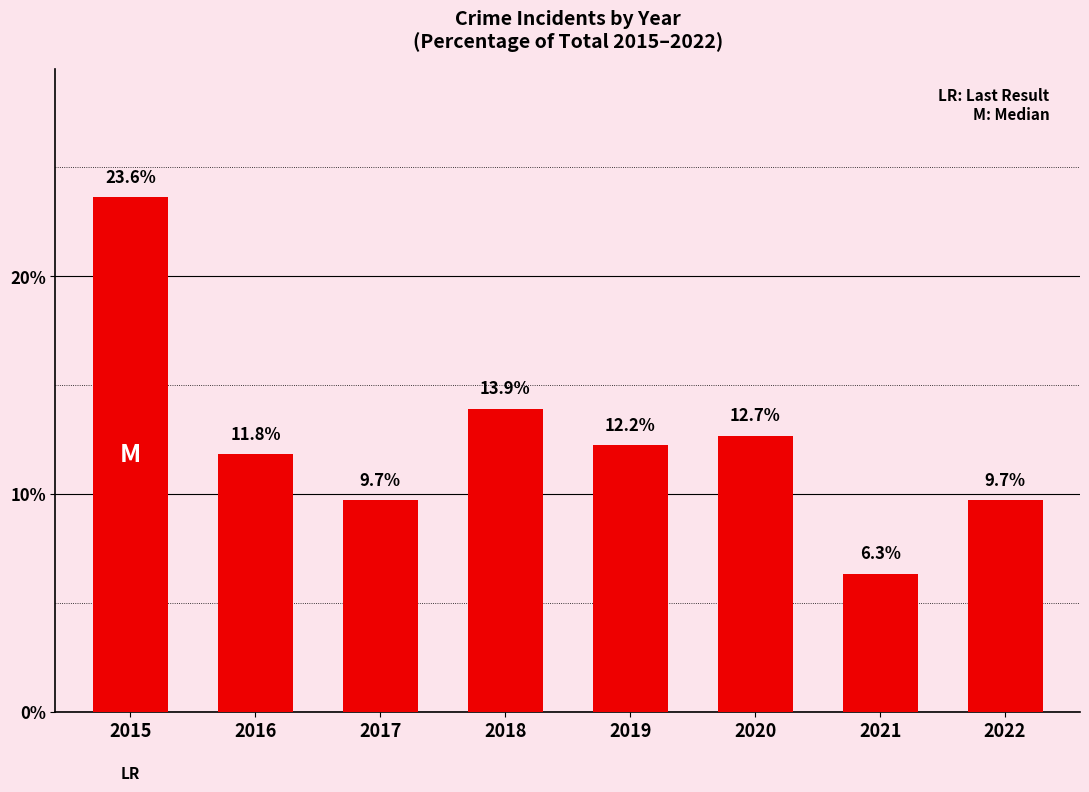

Reading left to right, transcribe all the data shown in this chart.

23.6	11.8	9.7	13.9	12.2	12.7	6.3	9.7